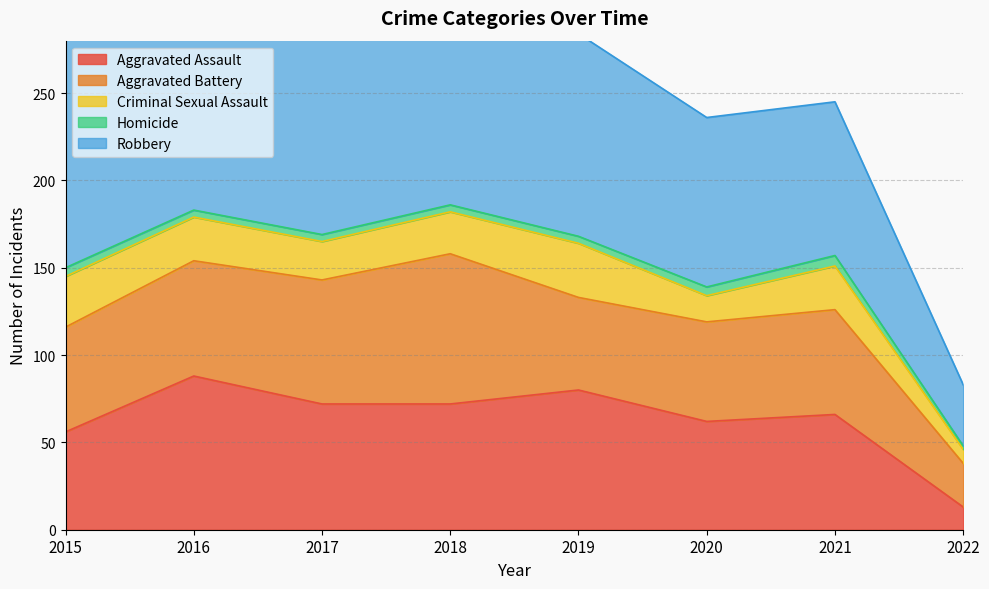

Rank the series at 2022 from highest to lowest value.

Robbery, Aggravated Battery, Aggravated Assault, Criminal Sexual Assault, Homicide